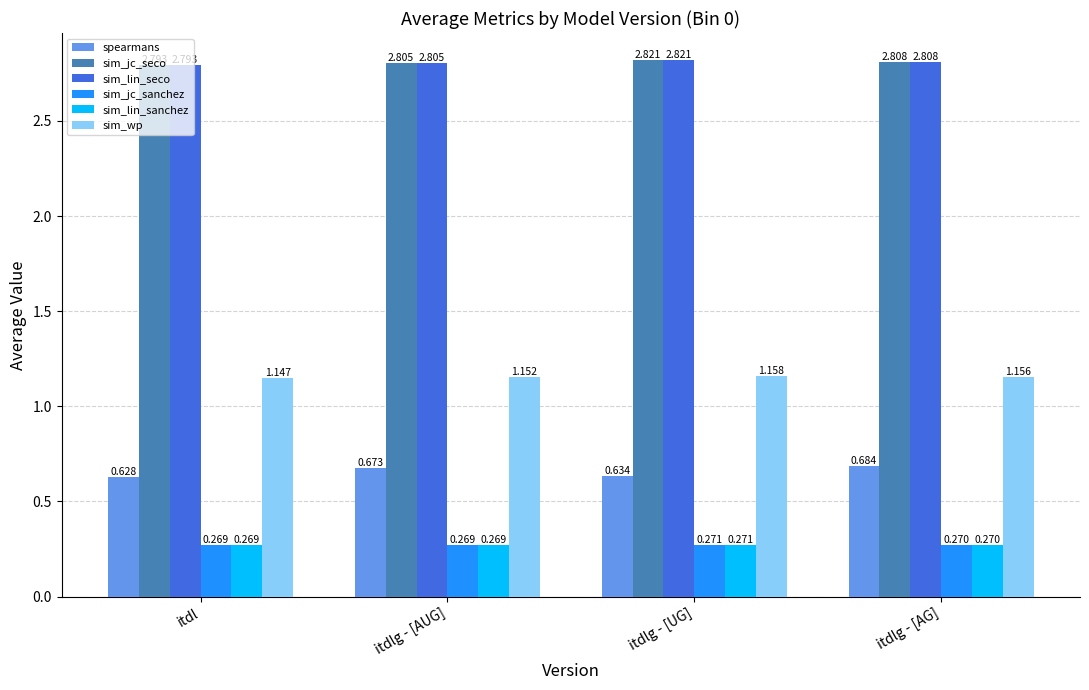

Which series has the largest range (max minus min)?

spearmans